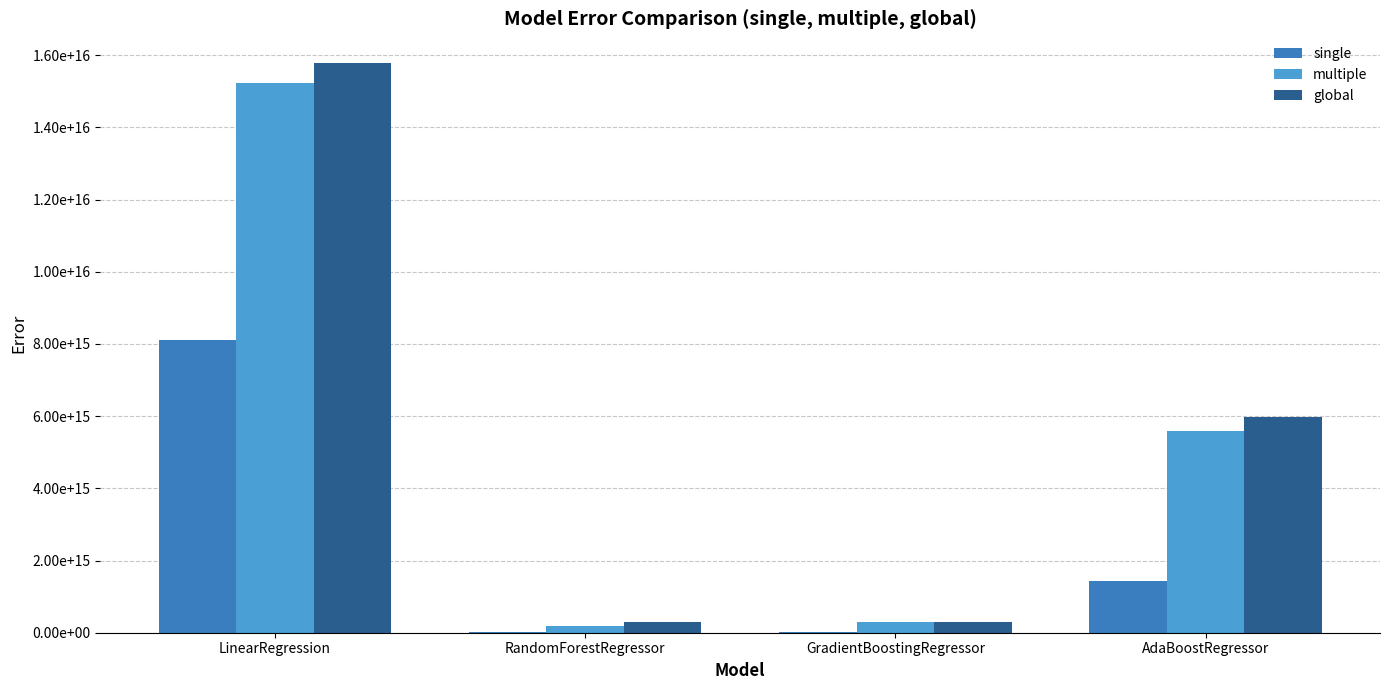

Reading left to right, extract all data points from this chart.

single: LinearRegression=8105521529391010.0	RandomForestRegressor=7959133673619.4	GradientBoostingRegressor=32983161461852.6	AdaBoostRegressor=1428902810470148.0
multiple: LinearRegression=15222911115056080.0	RandomForestRegressor=184213422168835.4	GradientBoostingRegressor=288524508877301.8	AdaBoostRegressor=5579246340127612.0
global: LinearRegression=15786742254456420.0	RandomForestRegressor=291501208100955.9	GradientBoostingRegressor=295844057221221.1	AdaBoostRegressor=5962836693439482.0